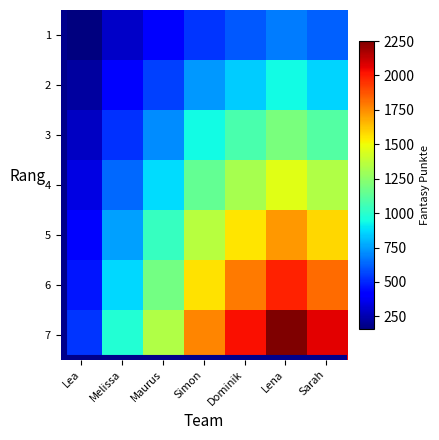

What is the greatest value displayed?

2251.4